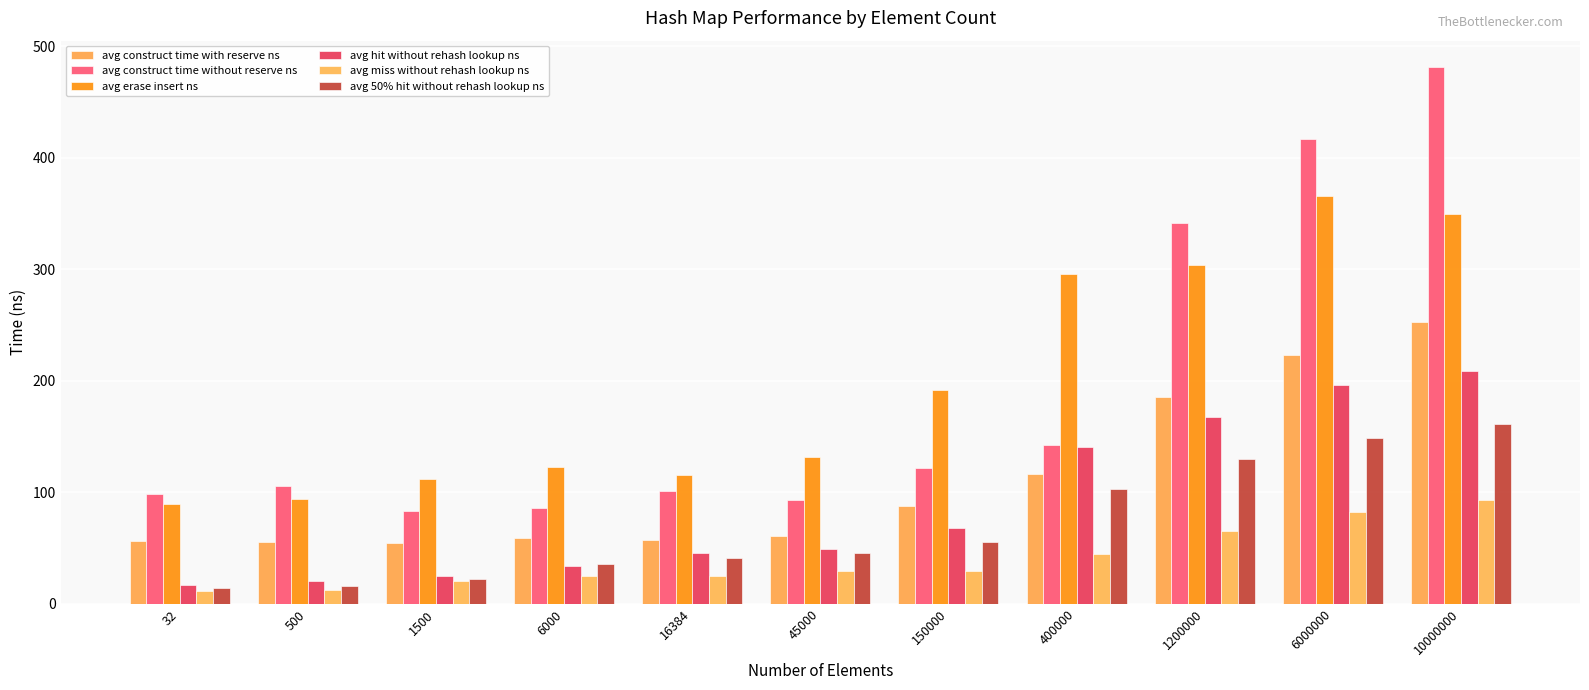

Where is avg erase insert ns nearest to the value 227?

150000